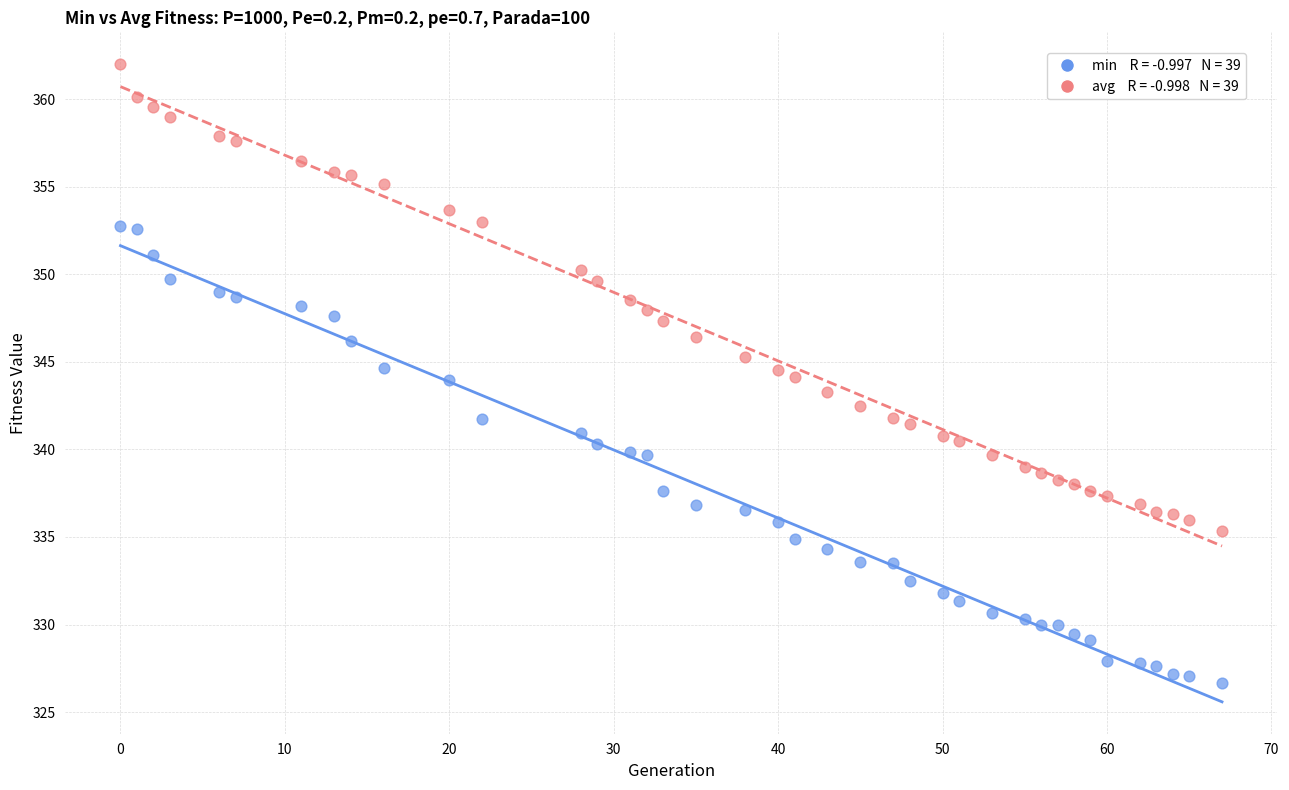

Across all data points, what is the range of Y values (max minus min)?

35.3